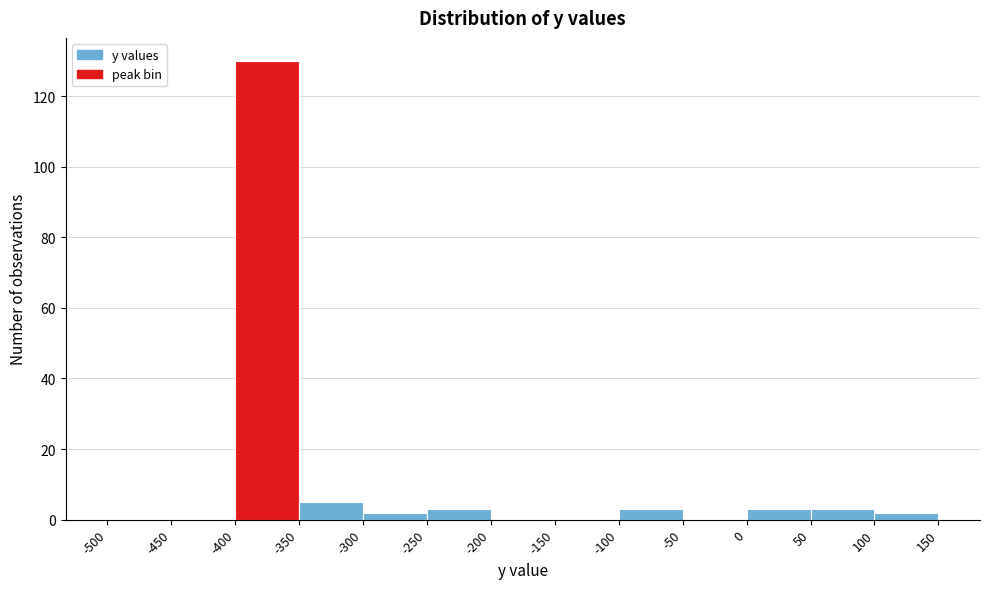

What is the height of the bar covering 0 to 50 on the x-axis? The values are not printed on the chart, so give them approximately, as read against the axis.

4